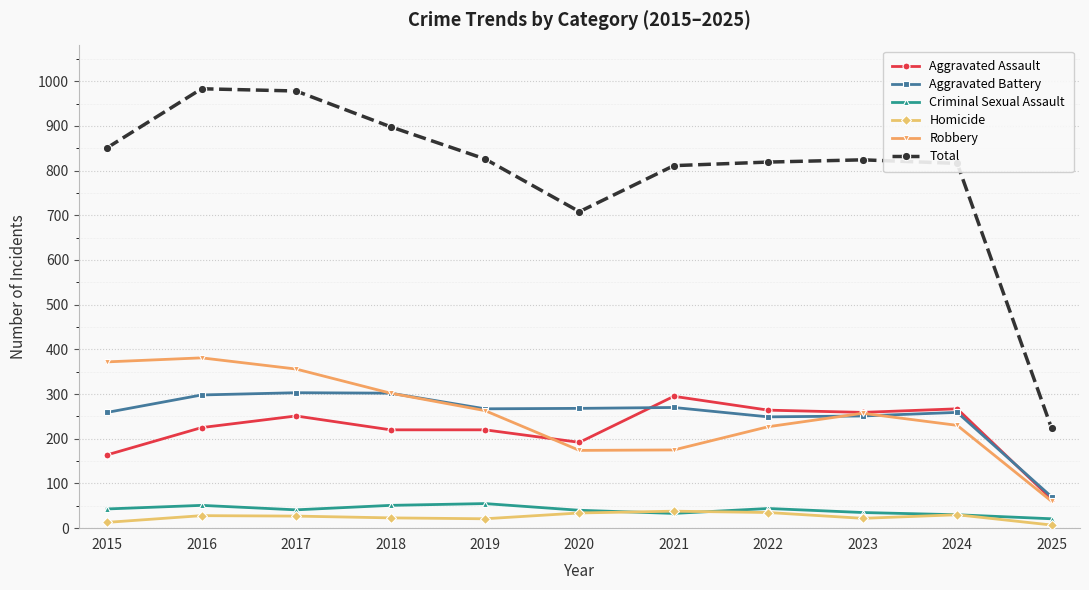

True or false: Robbery has a value of 141 at 2019.

False